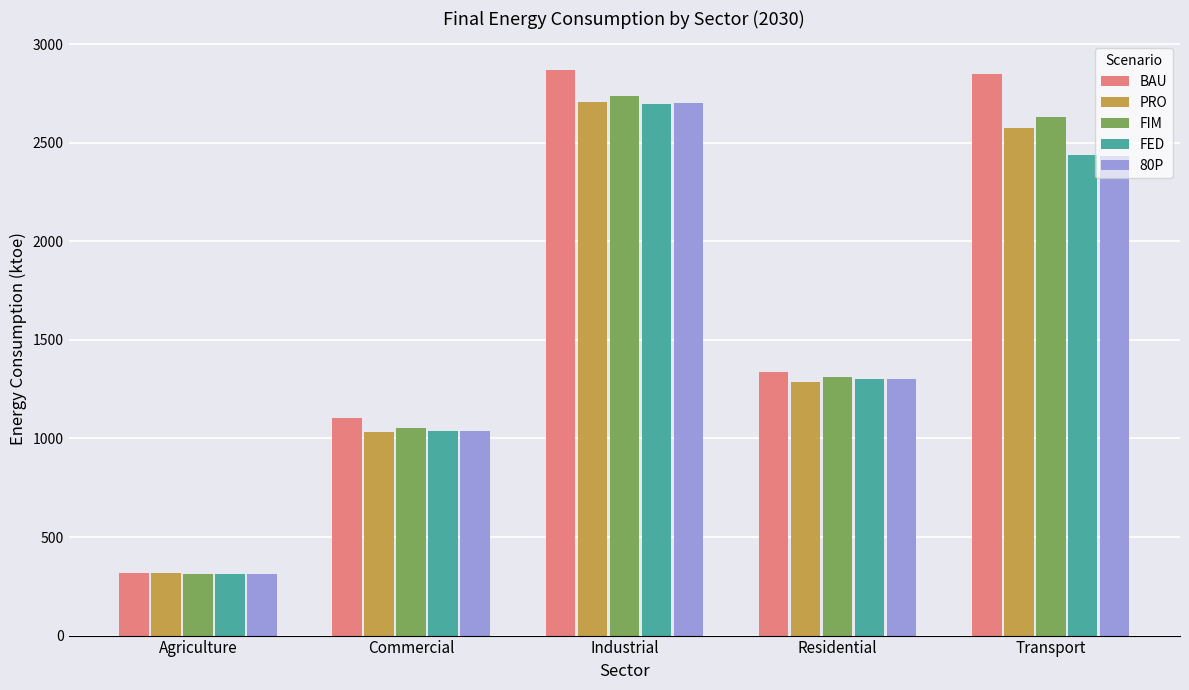

Is the value of BAU at Transport greater than the value of FED at Commercial?

Yes